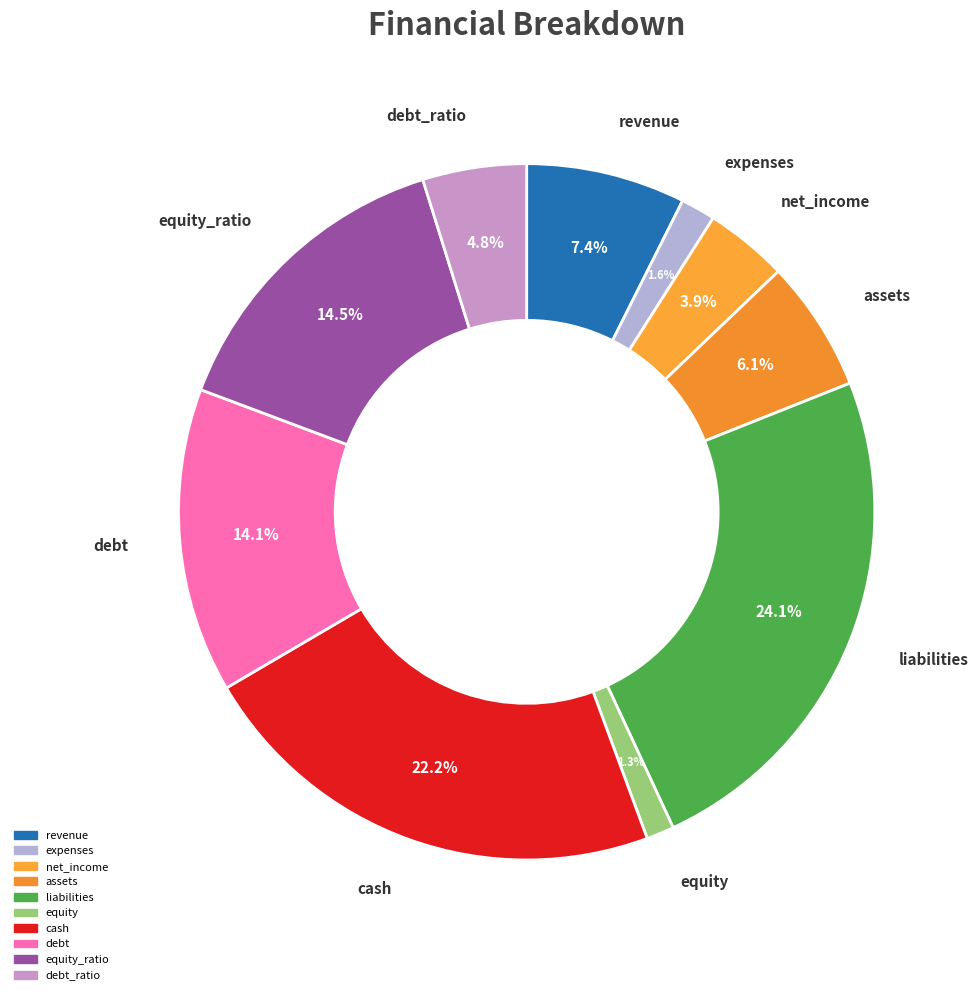

How many segments does this pie chart have?

10